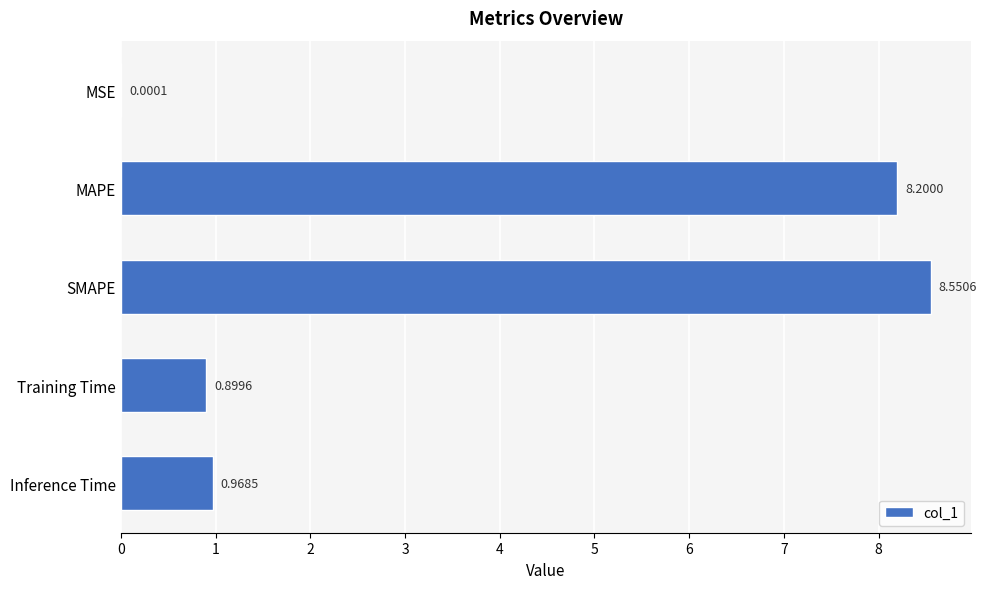

Where is the data nearest to the value 4?

Inference Time